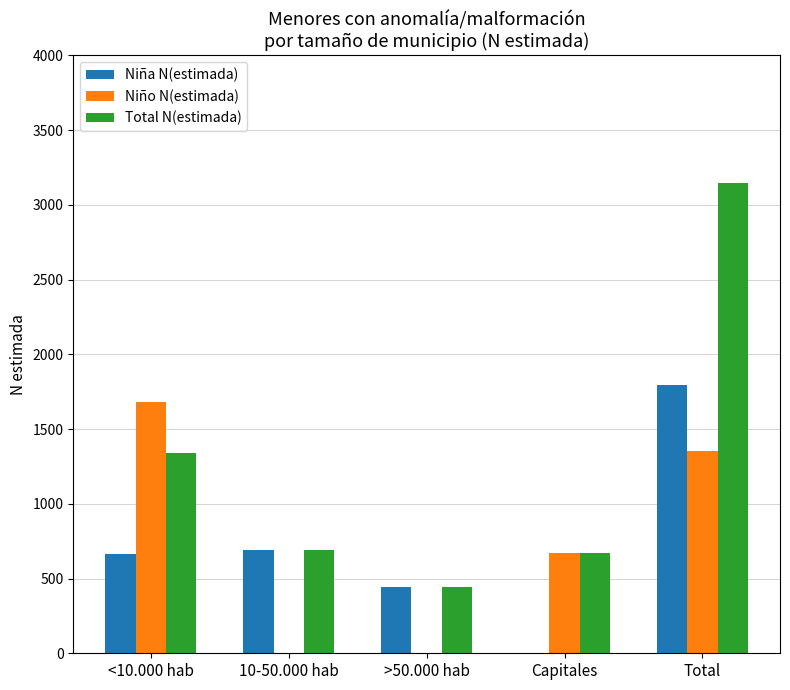

What is the maximum value for Niña N(estimada)?

1797